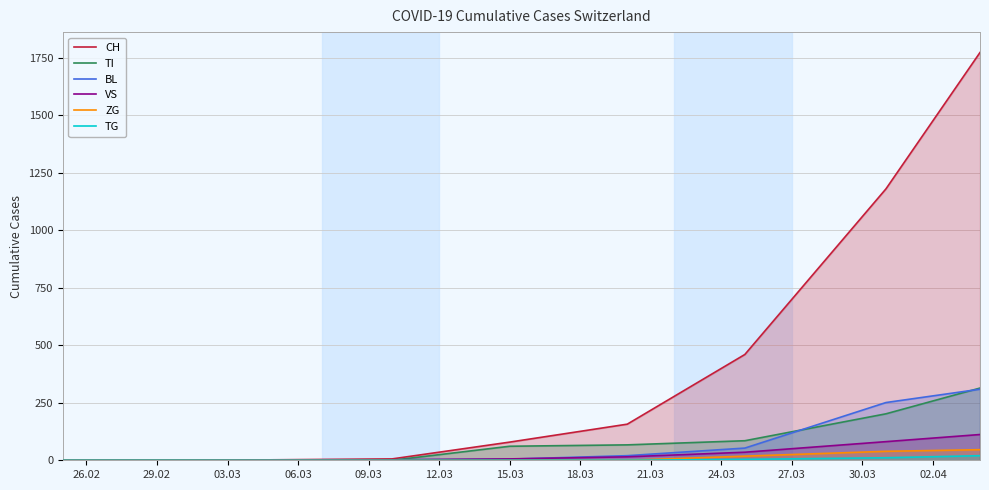

At how many categories does at least one series exceed 460?

2